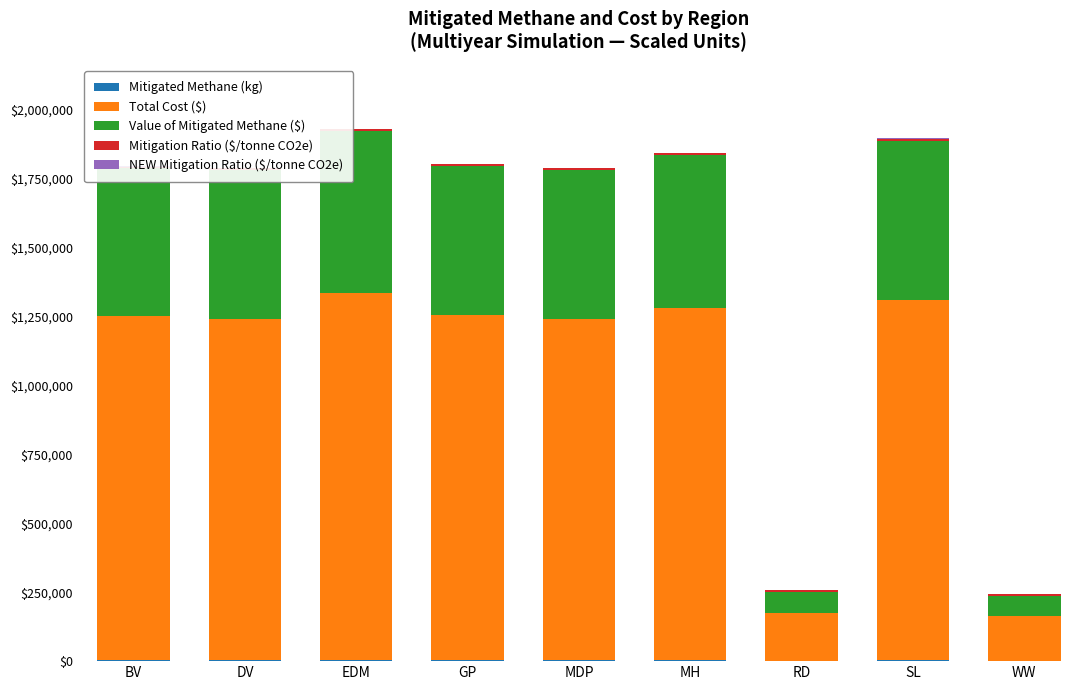

How many groups of bars are there?

9